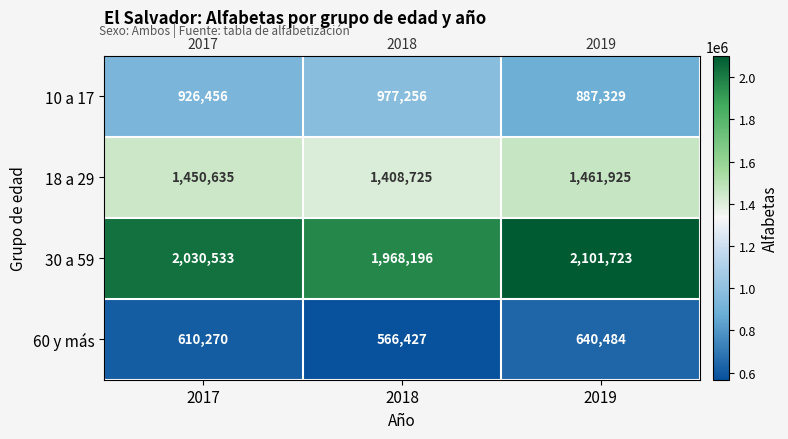

What is the difference between the 18 a 29 values at 2019 and 2017?

11290